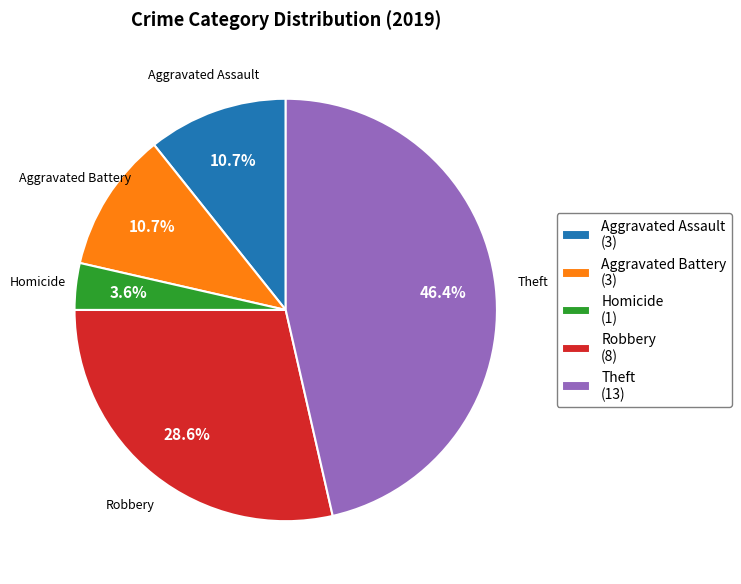

What is the largest slice in the pie chart?

Theft (13)